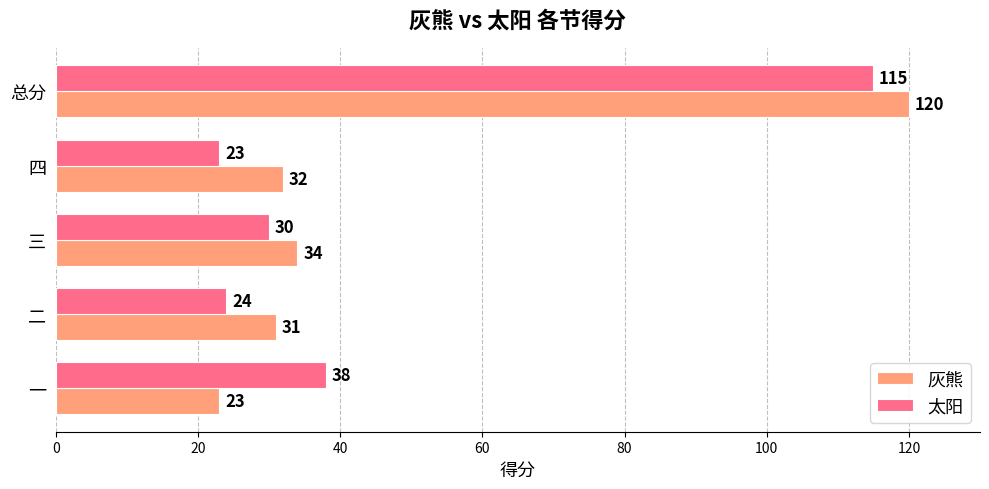

What is the difference between the highest and lowest values at 四?

9